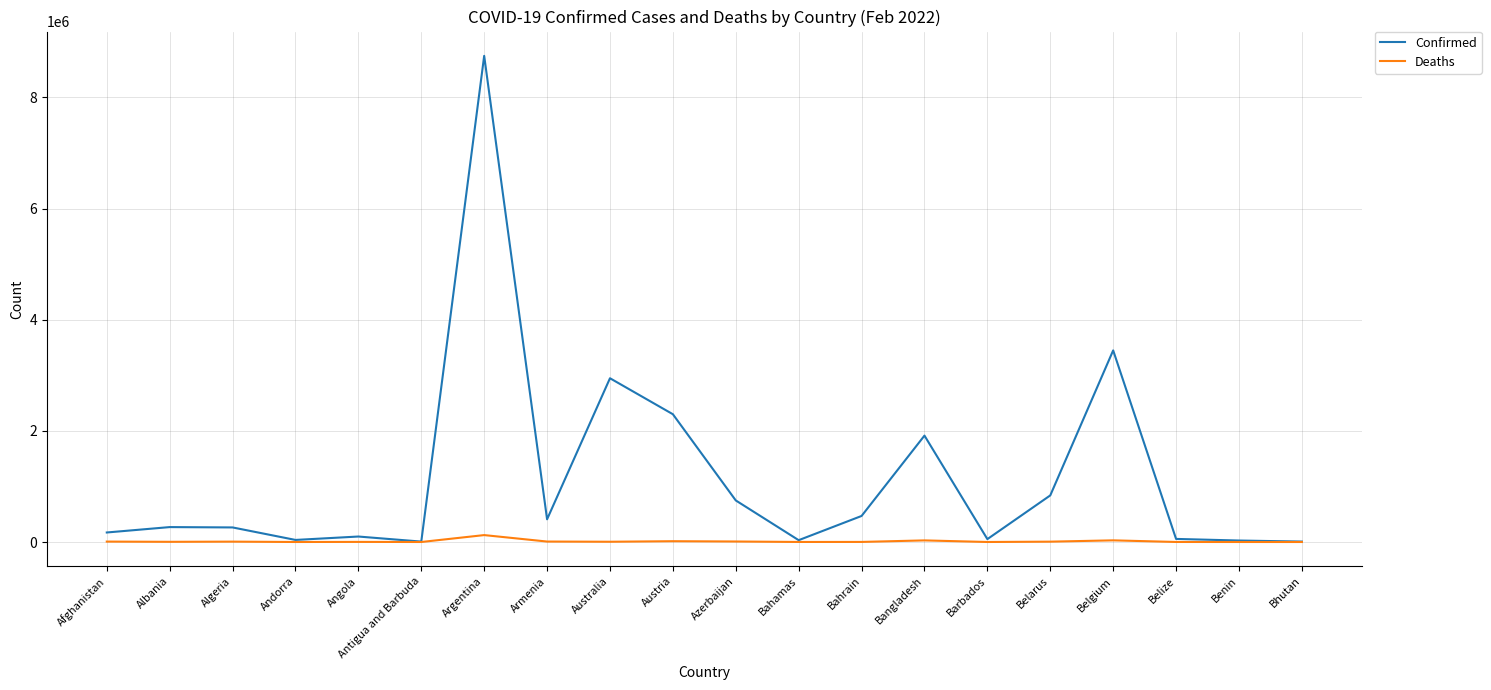

What is the highest value of the Confirmed series?

8747601